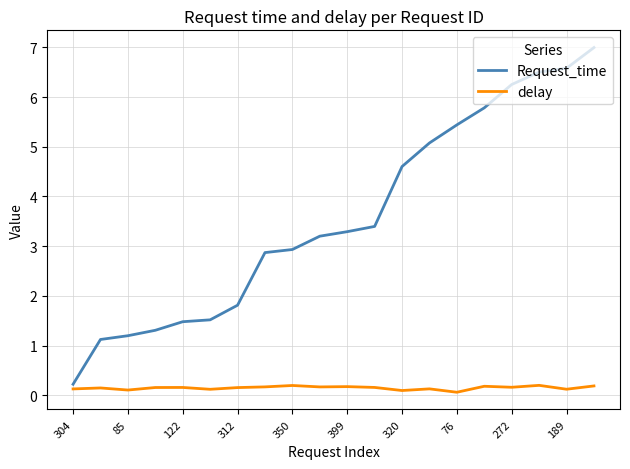

Rank the series by their average value, from highest to lowest.

Request_time, delay